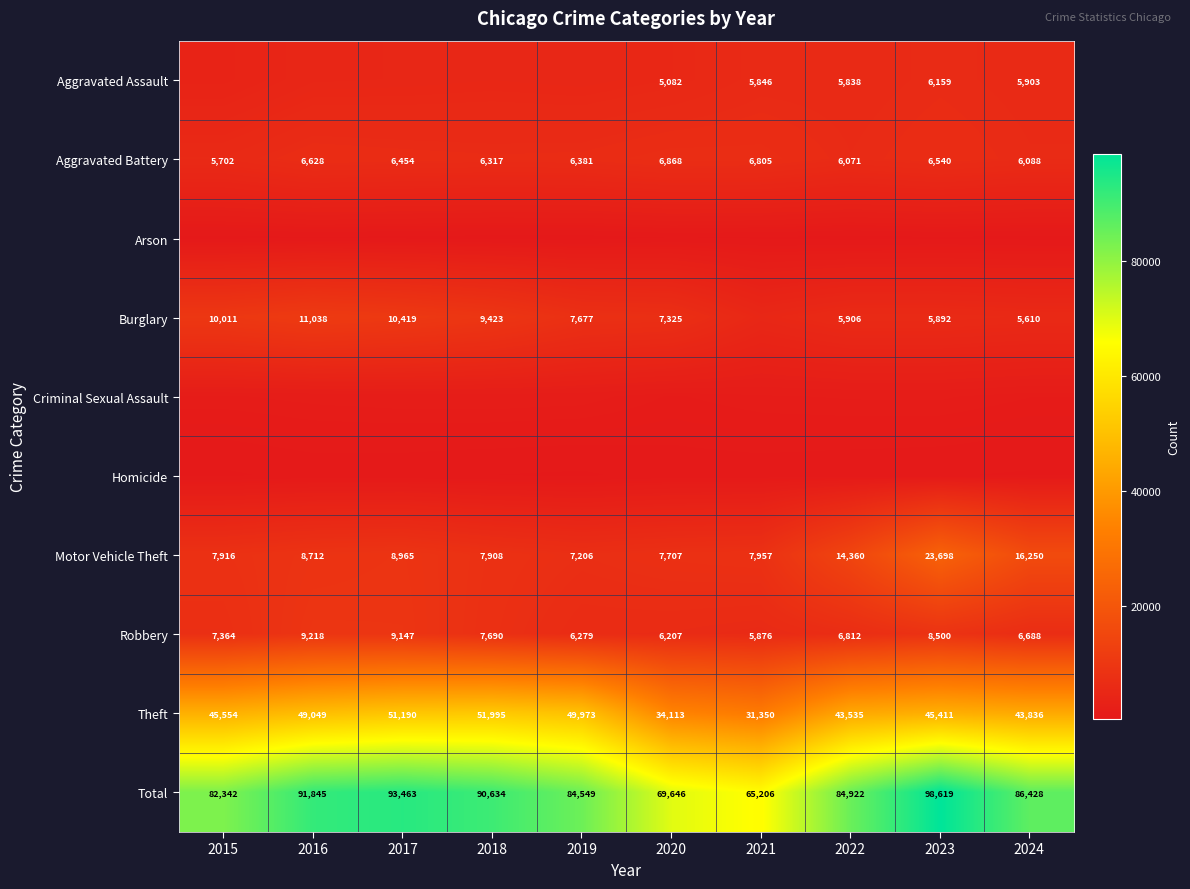

What is the sum of the Burglary values at 2019 and 2017?

18096